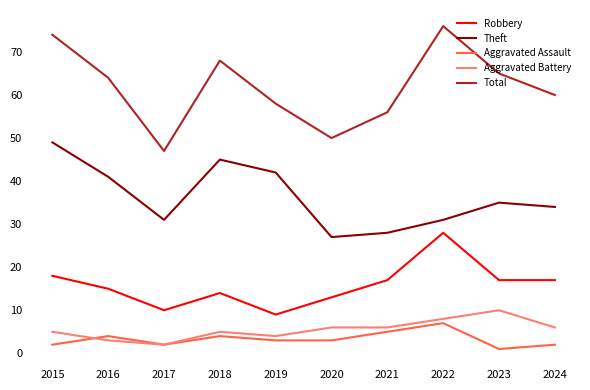

At how many categories does at least one series exceed 57?

7